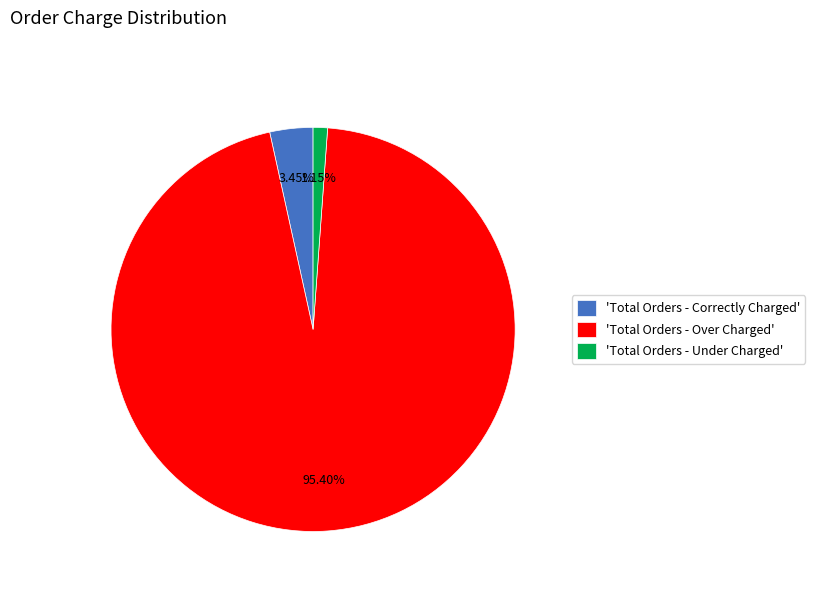

Does 'Total Orders - Under Charged' account for over 50% of the chart?

No